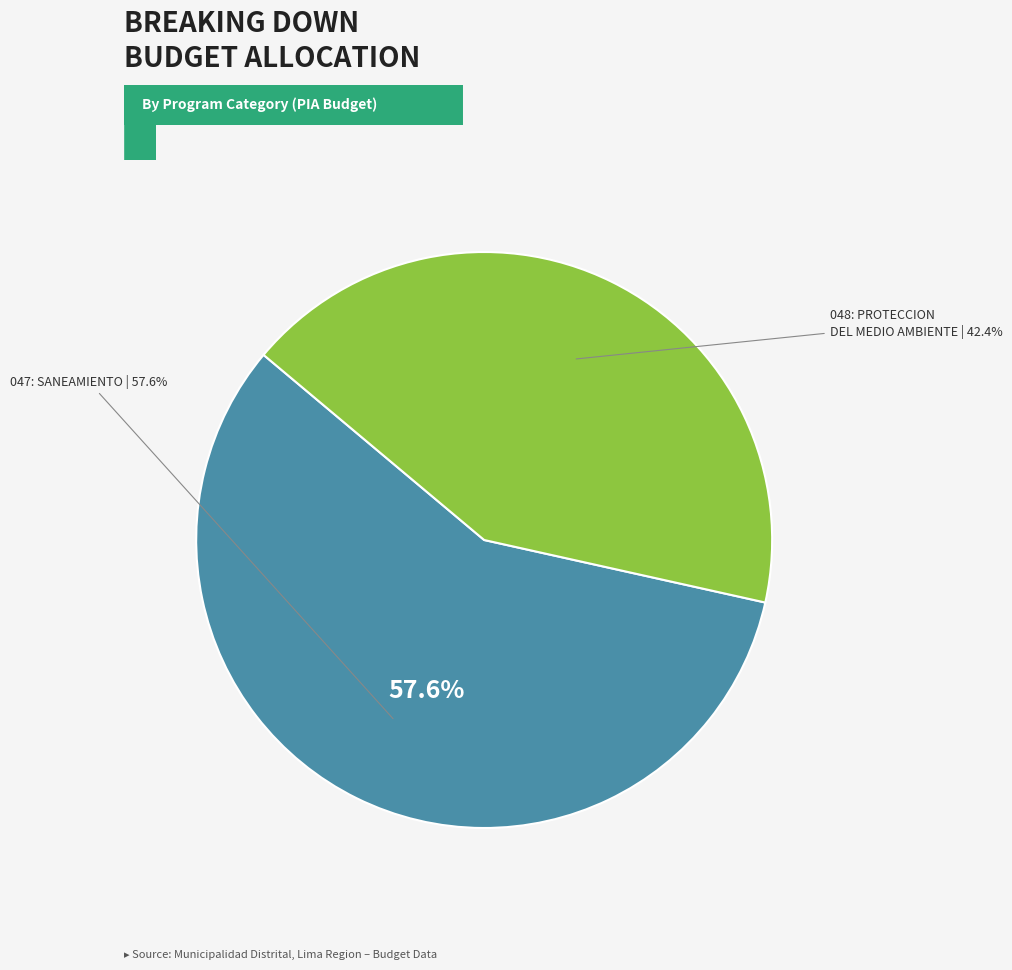

How many segments does this pie chart have?

2